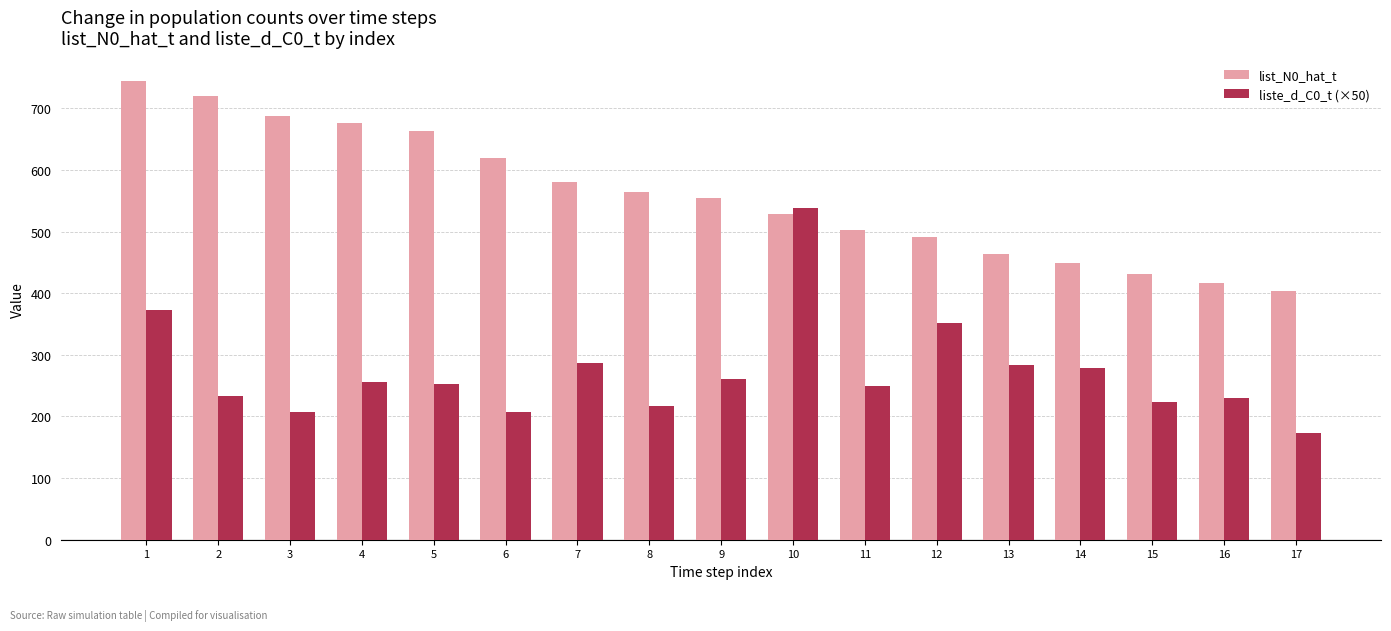

What is the value of the list_N0_hat_t bar at the 7th from the left?

580.0